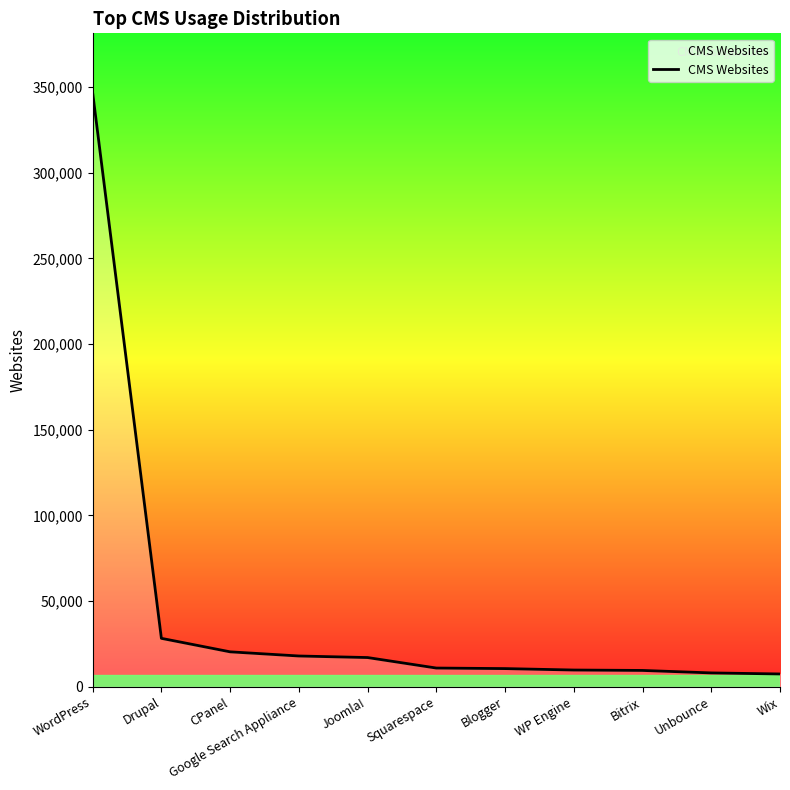

Approximately how many times larger is the value at Google Search Appliance compared to Squarespace?

1.6